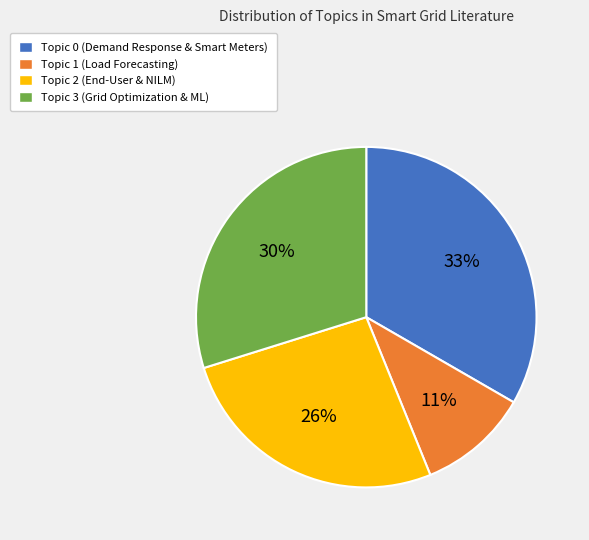

To the nearest percent, what is the average slice percentage?

25%